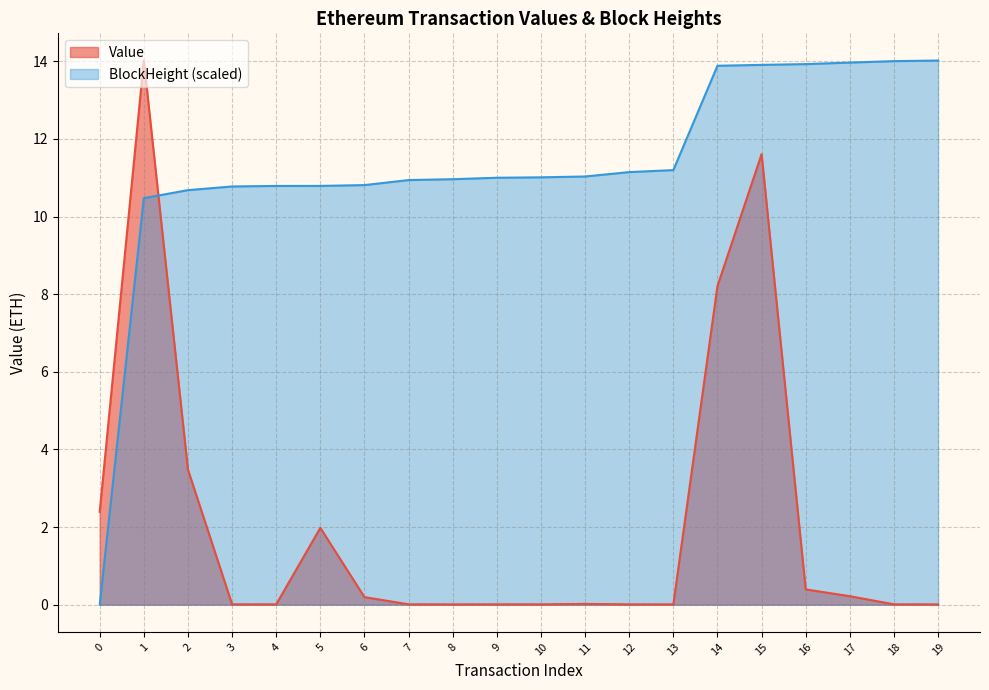

What is the average value of the BlockHeight (normalized) series?

11.3